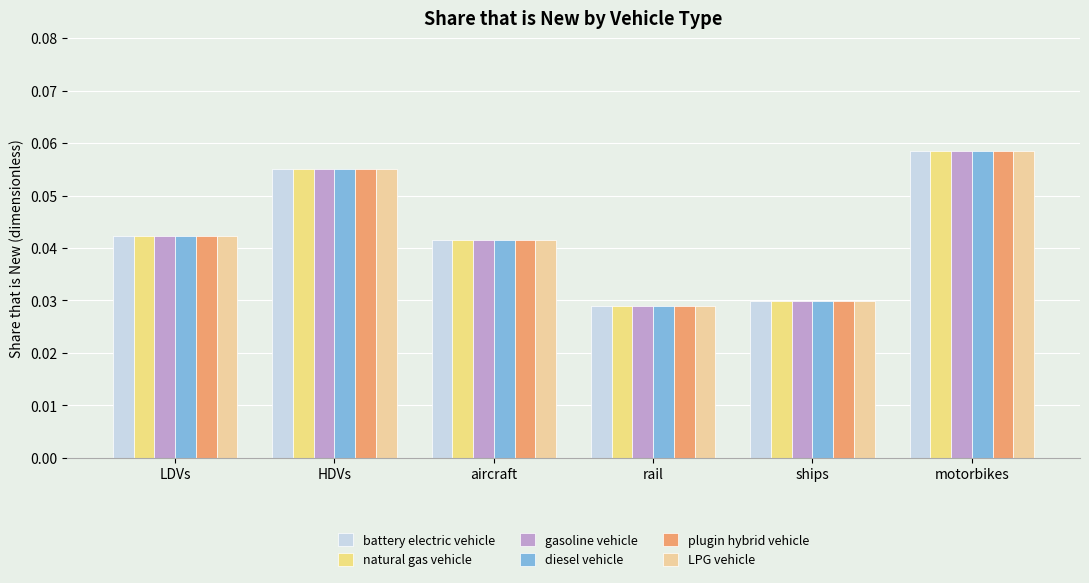

What is the label of the 2nd bar from the left?

HDVs